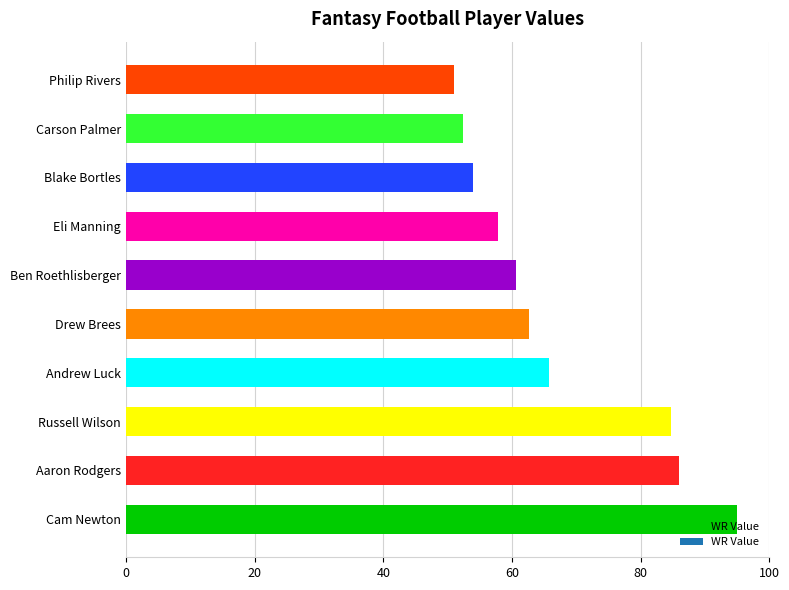

How many values are below 62?

5